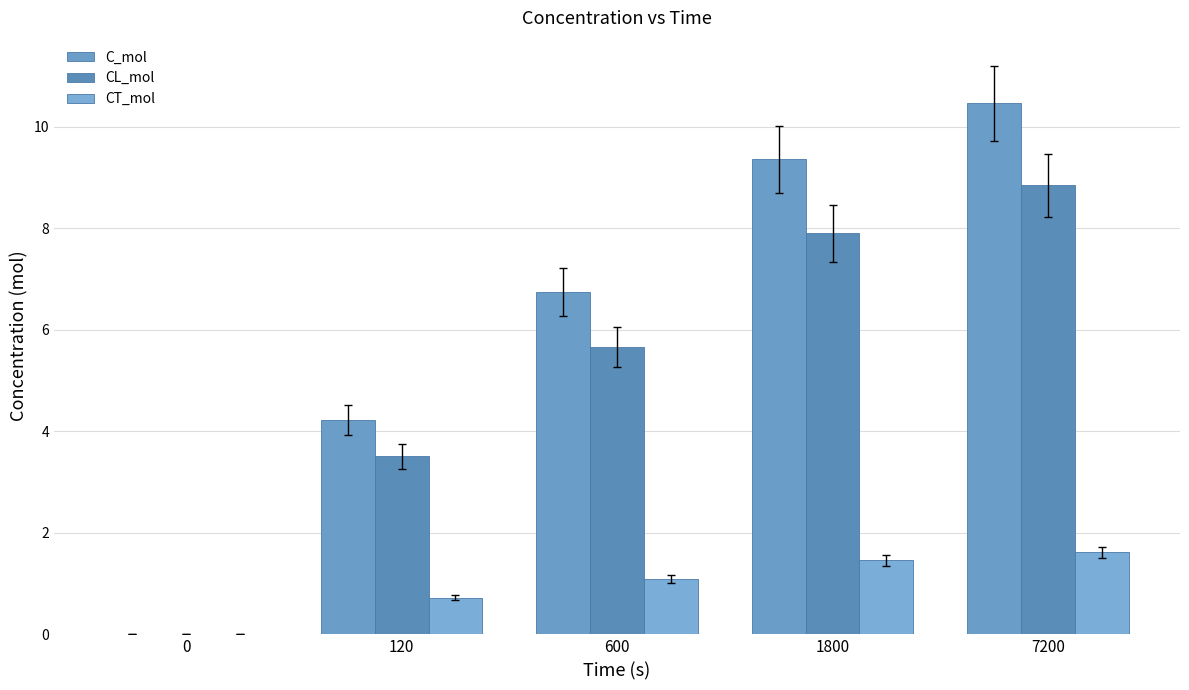

How many groups of bars are there?

5